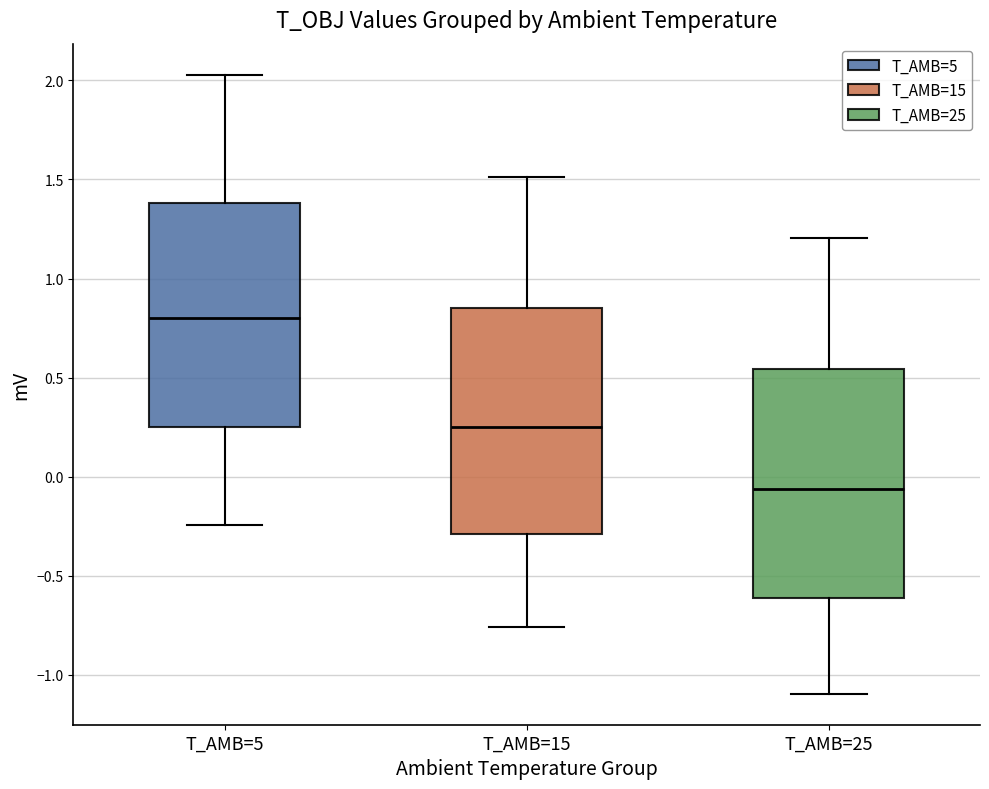

Which box has the highest median line?

T_AMB=5